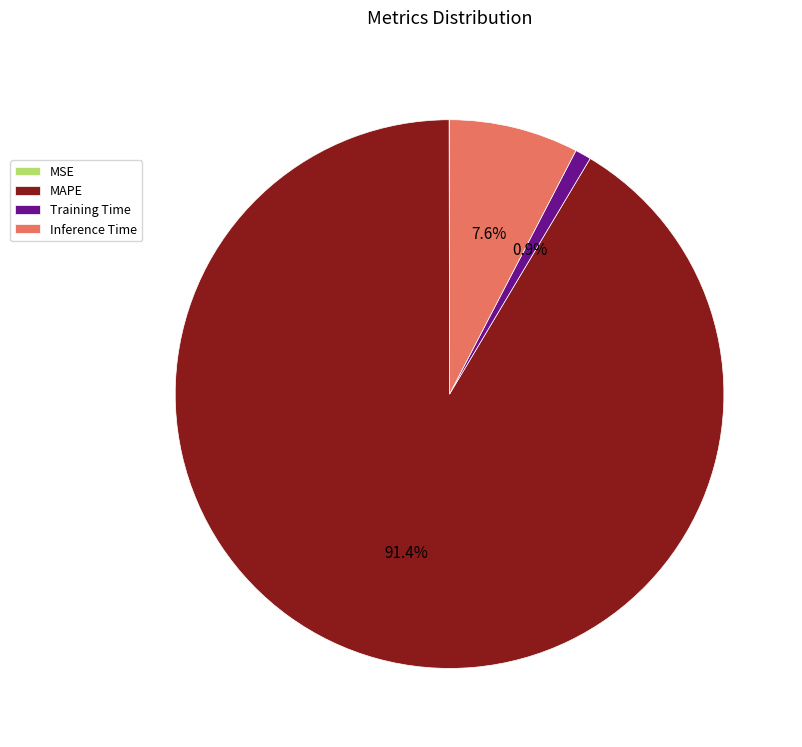

Is the sum of MAPE and Inference Time greater than half?

Yes